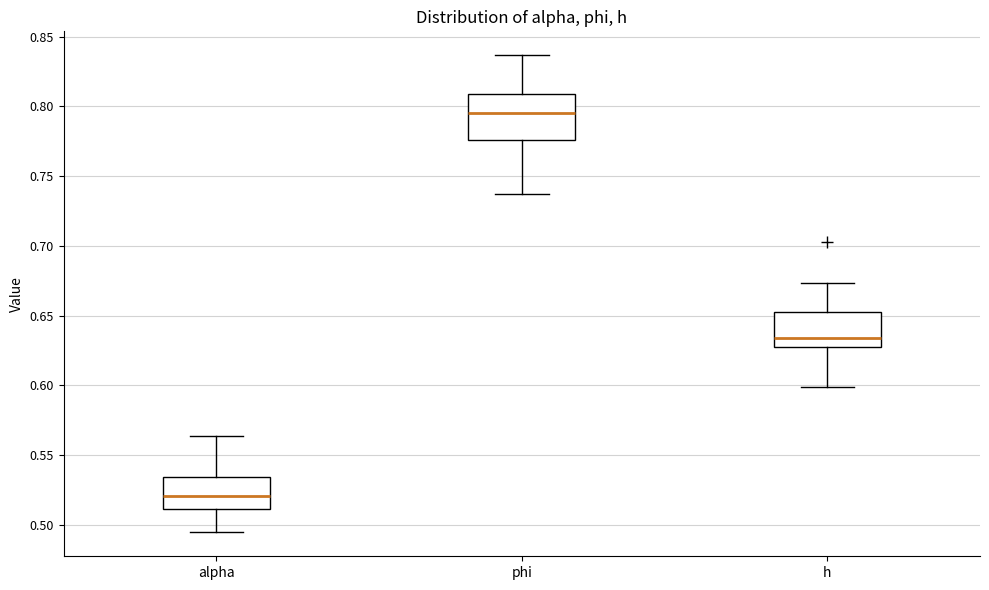

Which box is the tallest, from its lower edge to its upper edge?

phi